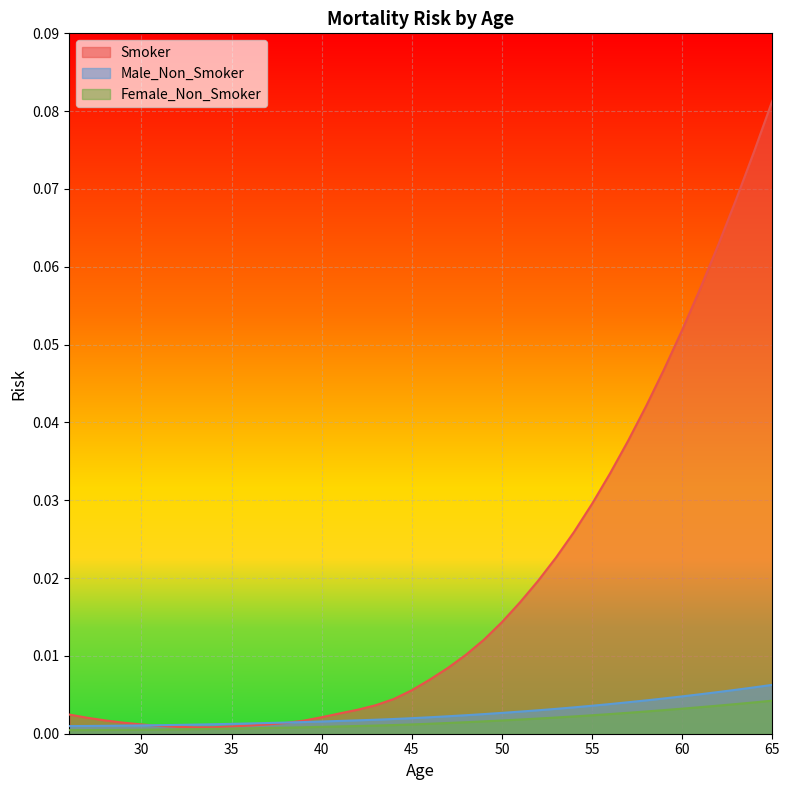

True or false: Female_Non_Smoker and Smoker cross at least once.

False